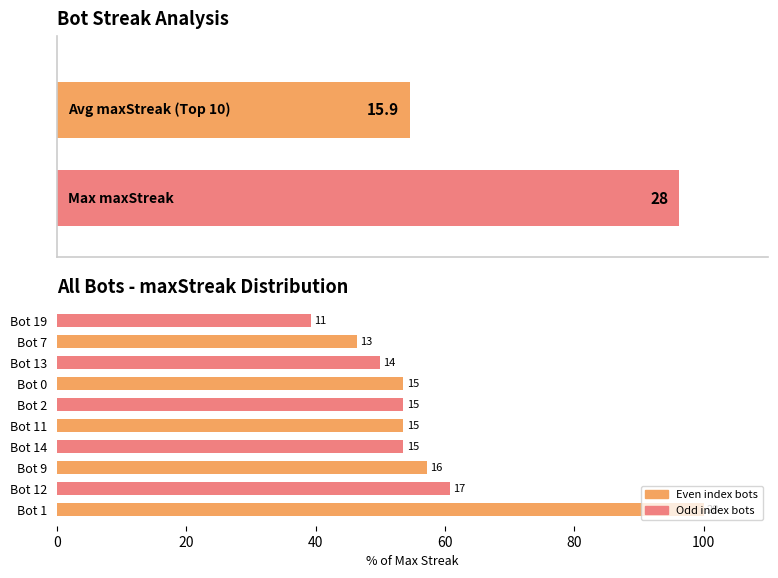

What is the average value?

56.8